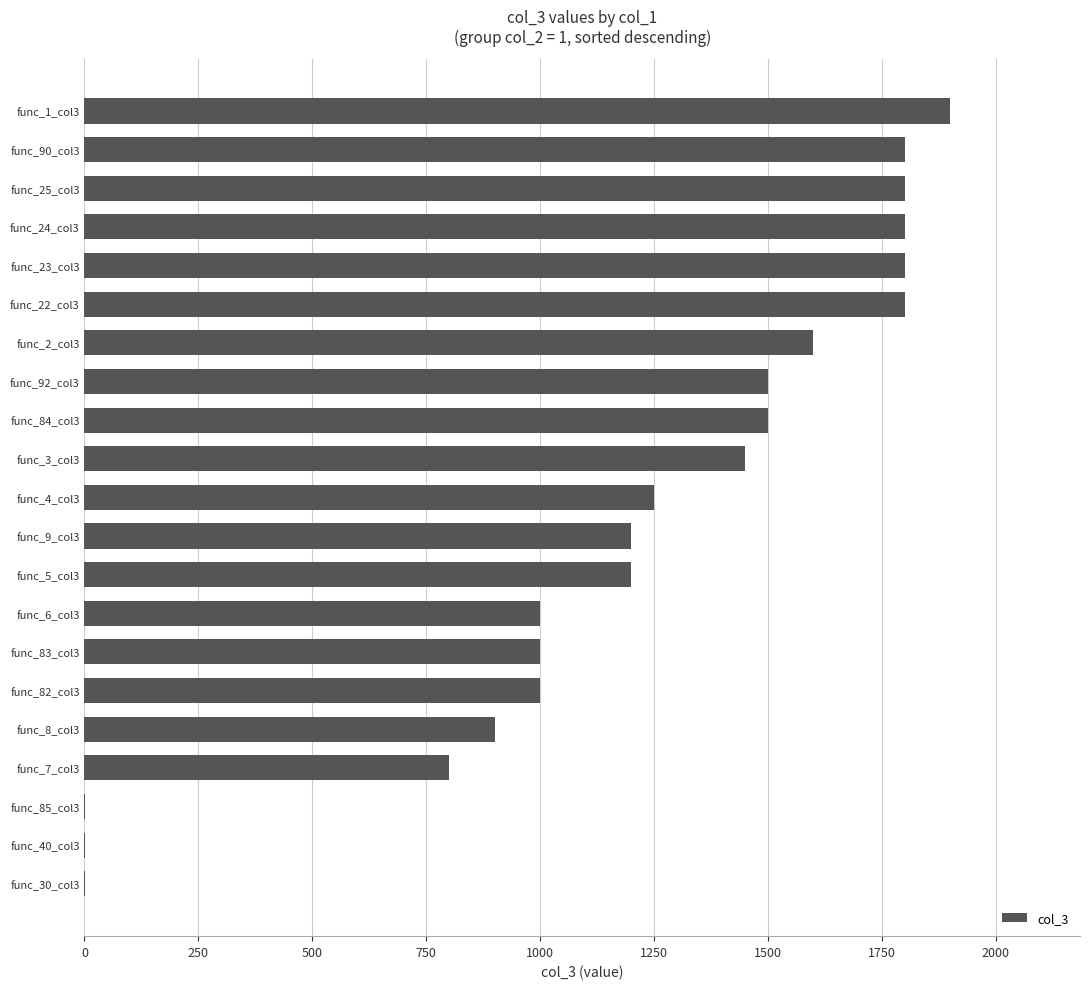

Count the number of categories in the chart.

21